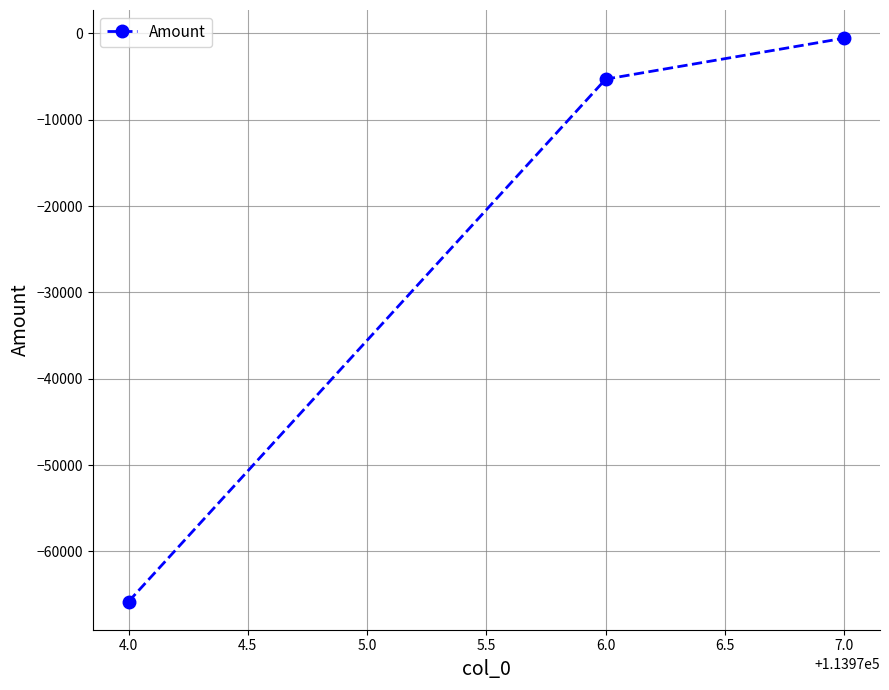

What position from the left is 4.0?

1